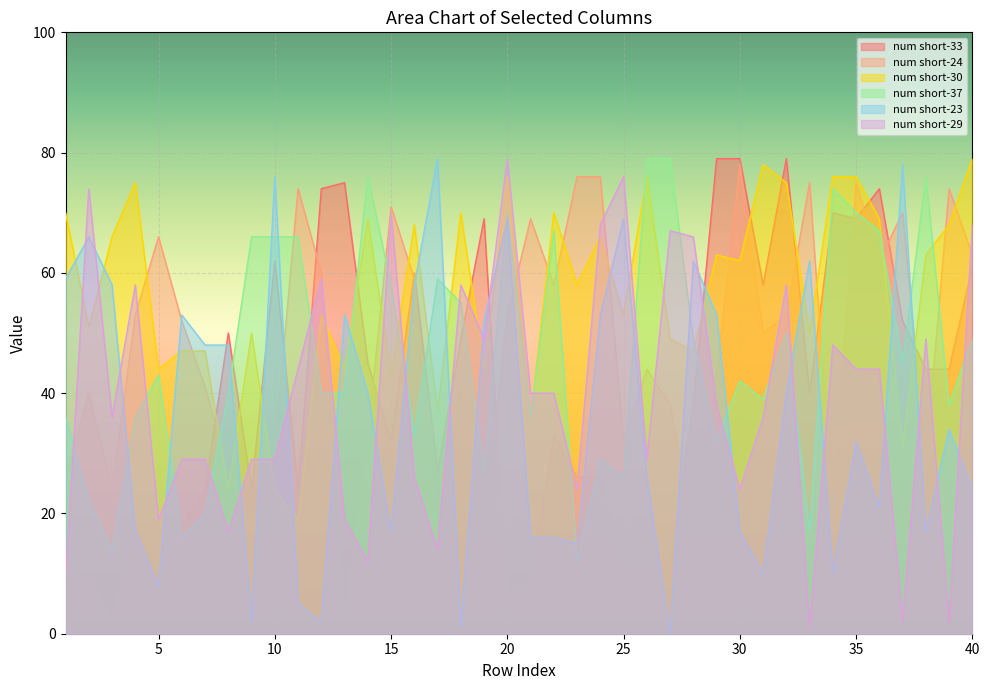

What is the value of the num short-23 point at the 22nd from the left?

16